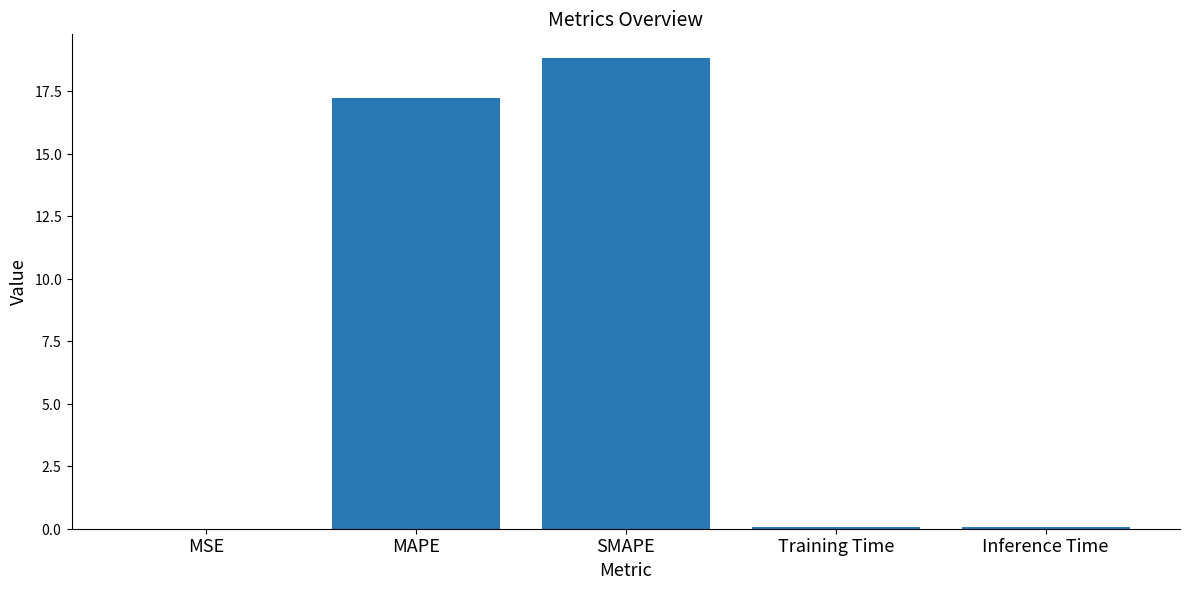

Read the value at Inference Time.

0.1